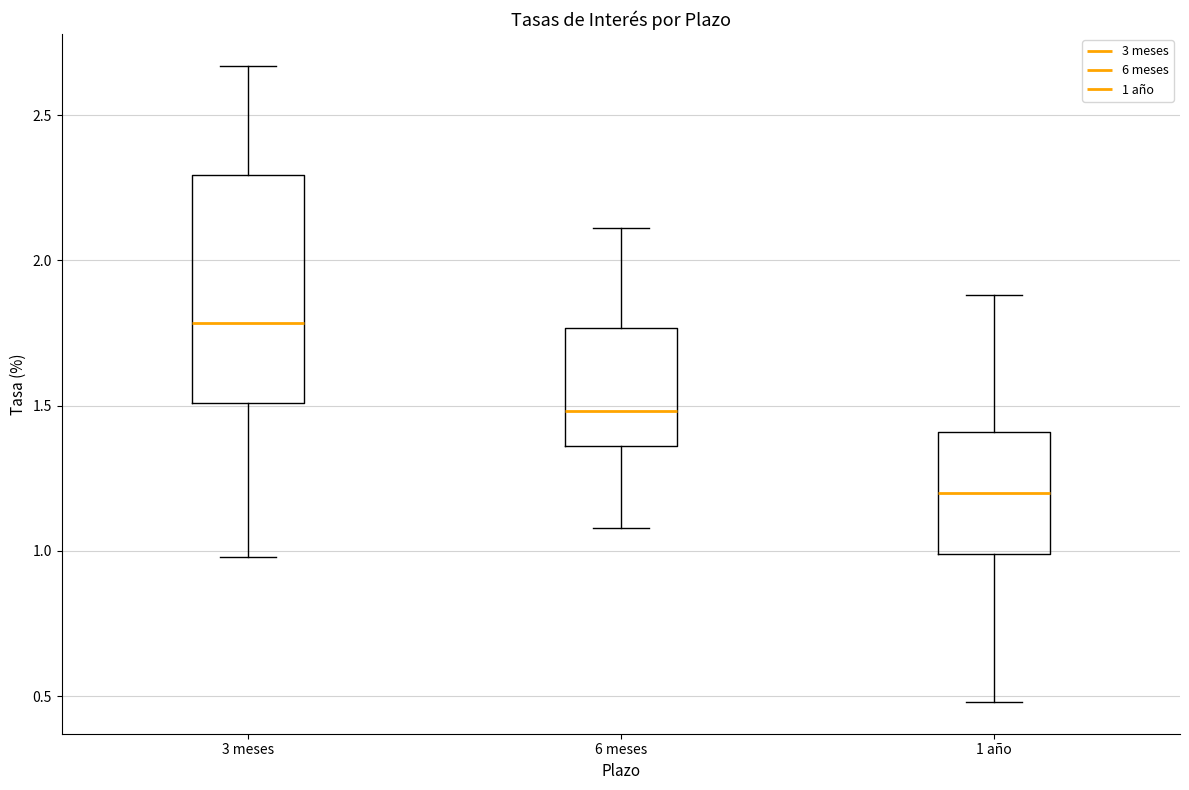

Reading left to right, read every box against the y-axis: the position of its median line, the range the box covers, and the ends of its whiskers. The values are not printed on the chart, so give them approximately, as read against the axis.

3 meses: median 1.80, box 1.50 to 2.30, whiskers 1.00 to 2.65
6 meses: median 1.50, box 1.35 to 1.75, whiskers 1.10 to 2.10
1 año: median 1.20, box 1.00 to 1.40, whiskers 0.50 to 1.90